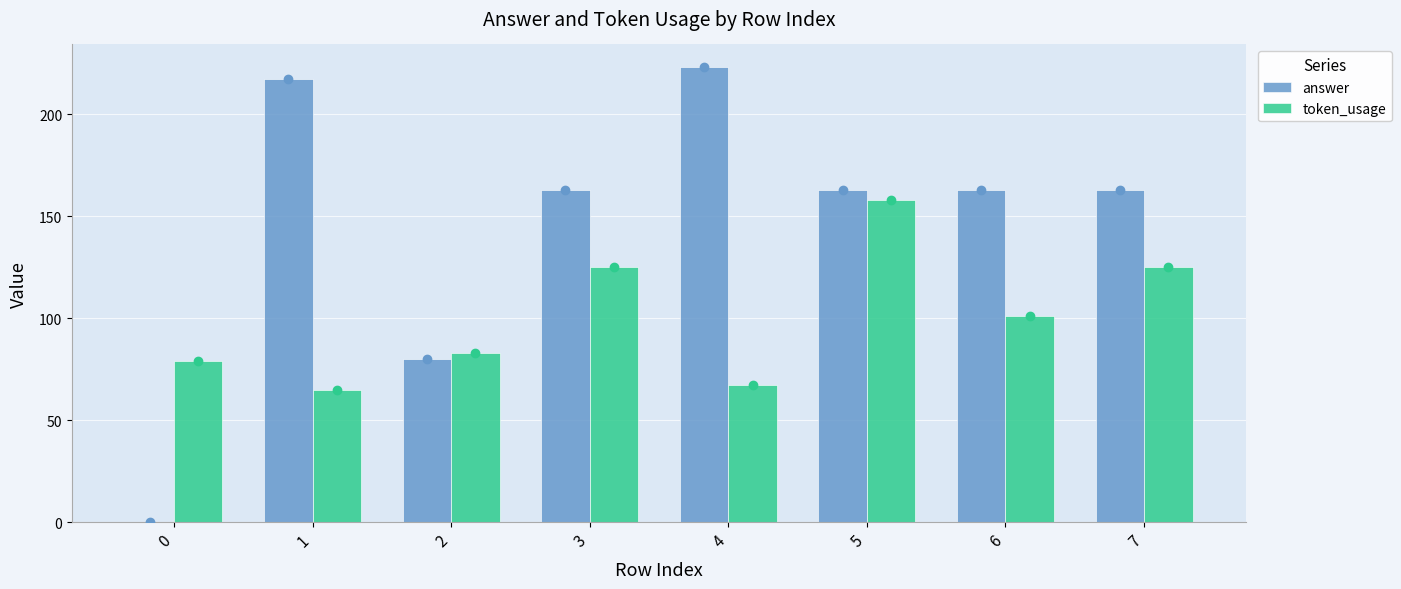

What is the average value of the token_usage series?

100